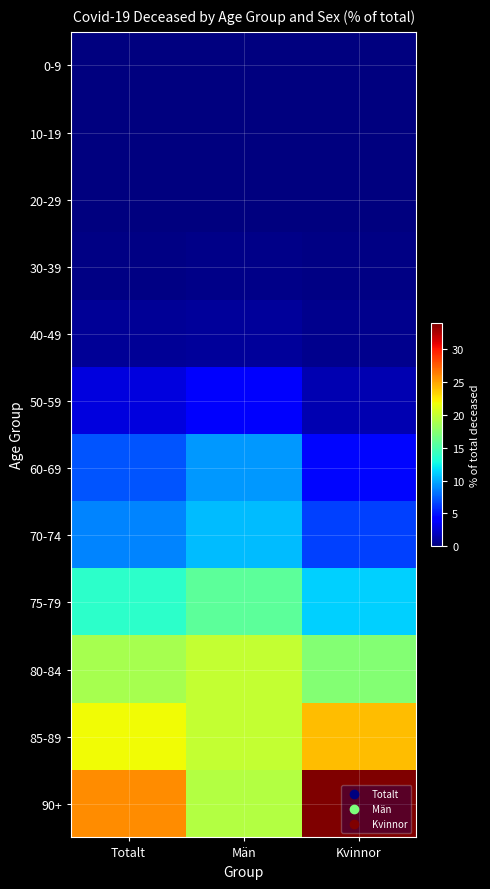

Reading left to right, transcribe all the data shown in this chart.

0-9: Totalt=0.0	Män=0.0	Kvinnor=0.1
10-19: Totalt=0.0	Män=0.0	Kvinnor=0.0
20-29: Totalt=0.1	Män=0.1	Kvinnor=0.1
30-39: Totalt=0.3	Män=0.3	Kvinnor=0.2
40-49: Totalt=0.7	Män=0.8	Kvinnor=0.5
50-59: Totalt=2.8	Män=3.8	Kvinnor=1.6
60-69: Totalt=7.2	Män=9.4	Kvinnor=4.5
70-74: Totalt=8.7	Män=10.5	Kvinnor=6.4
75-79: Totalt=13.7	Män=15.7	Kvinnor=11.3
80-84: Totalt=18.8	Män=19.9	Kvinnor=17.4
85-89: Totalt=21.9	Män=20.0	Kvinnor=24.1
90+: Totalt=25.9	Män=19.3	Kvinnor=34.0